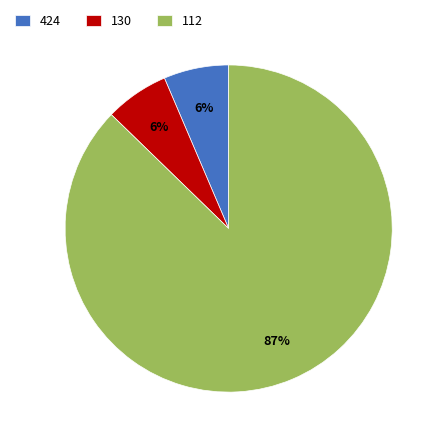

To the nearest percent, what is the combined percentage of 112 and 424?

94%